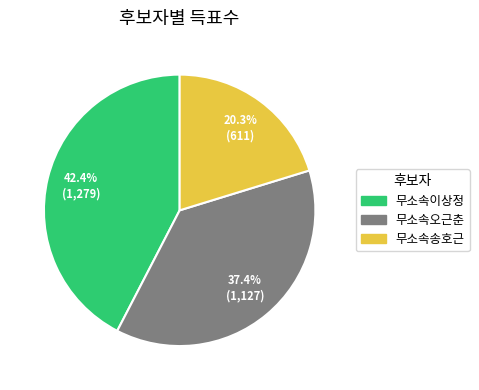

True or false: 무소속오근춘 accounts for 48% of the total.

False